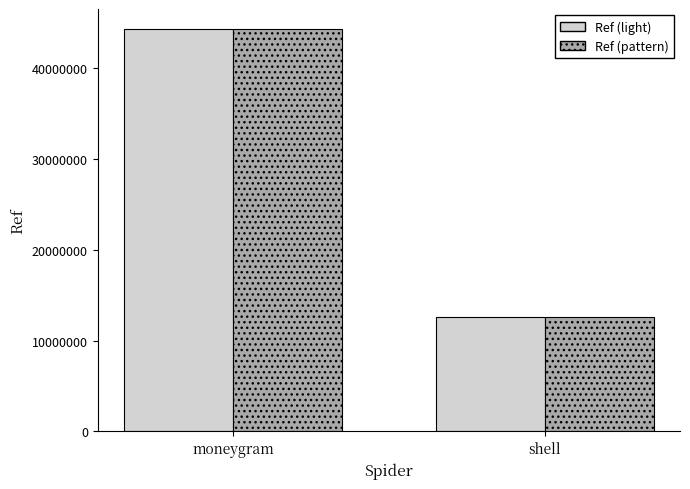

Is it true that Ref (pattern) equals 44303239 at moneygram?

True